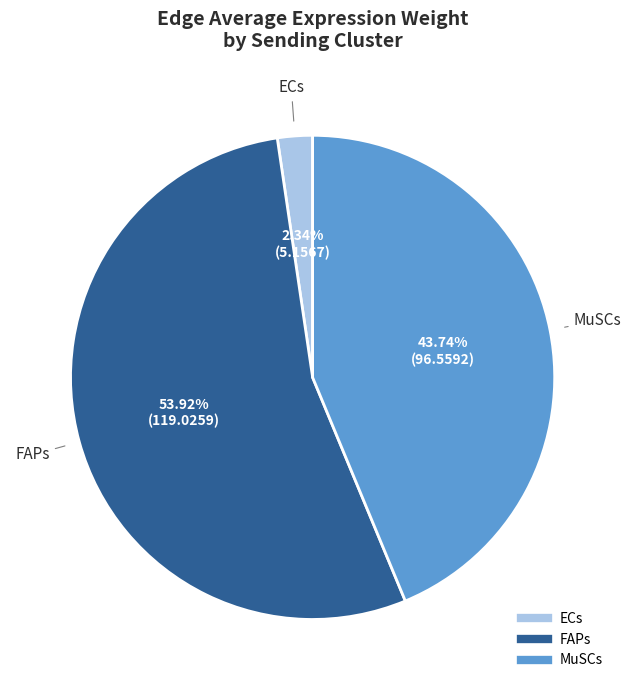

Rank the categories by value from lowest to highest.

ECs, MuSCs, FAPs